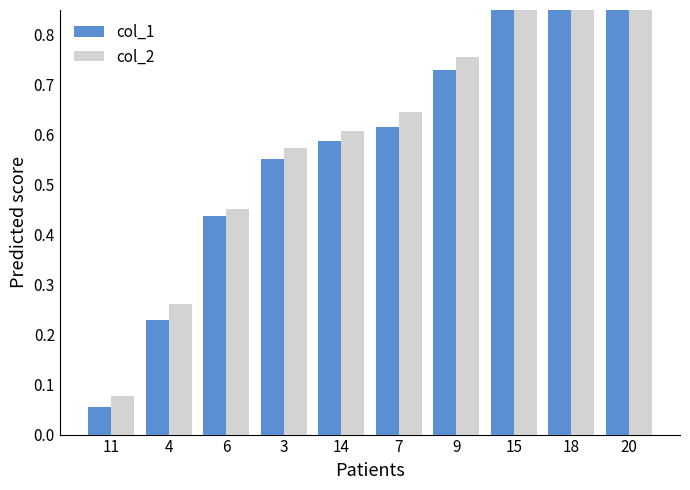

At which category does the chart reach its peak across all series?

20